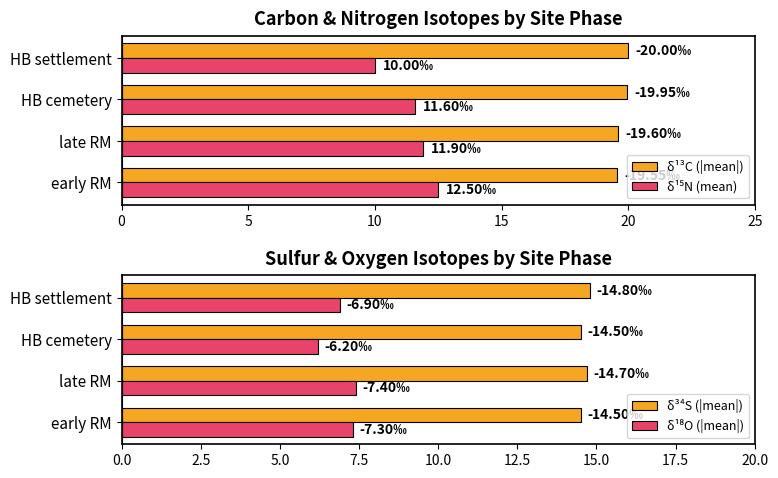

What is the average value of the δ¹³C (|mean|) series?

19.8